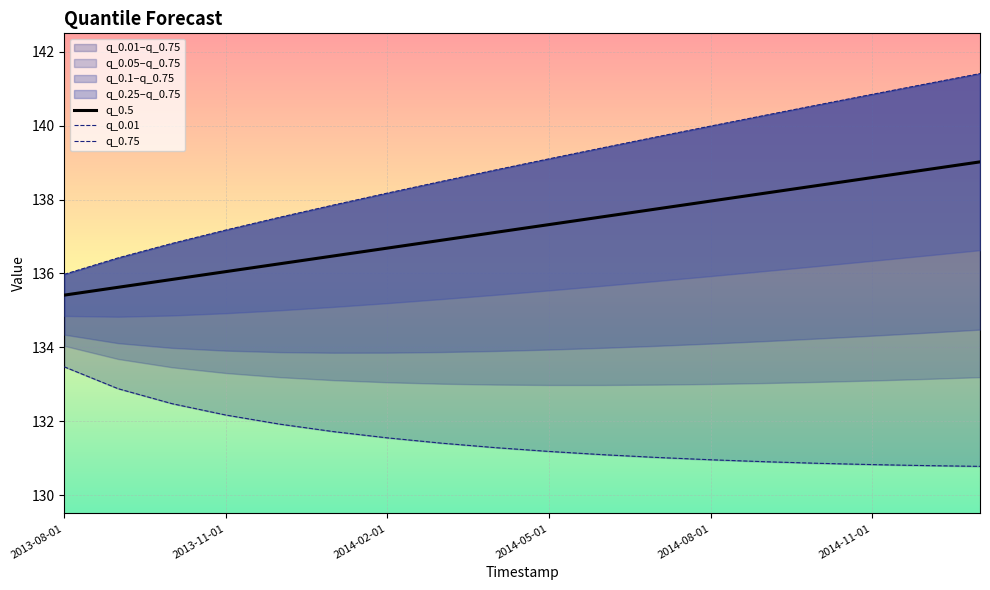

The value of q_0.5 at 2013-11-01 is 70.5. True or false?

False